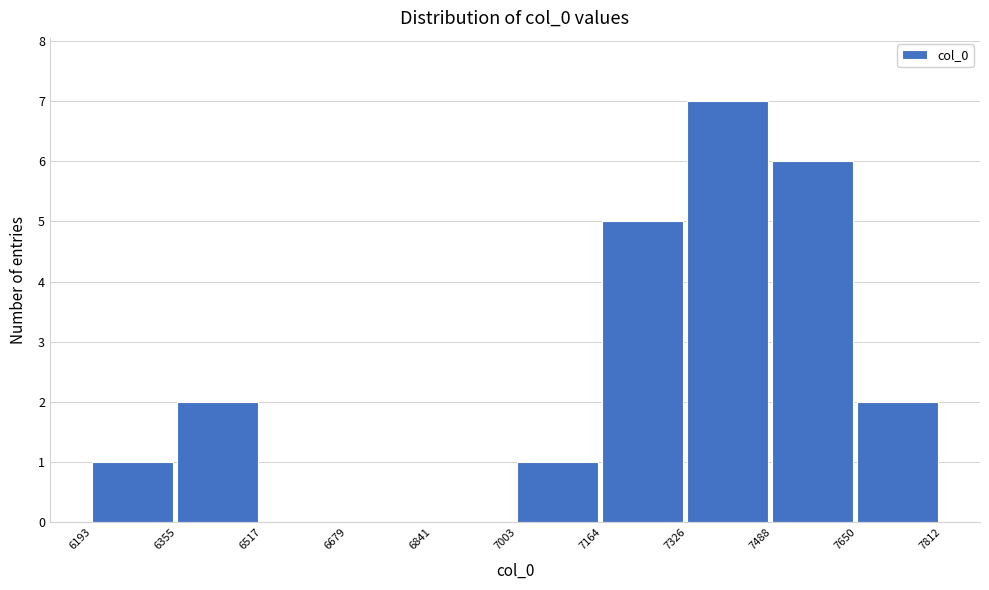

Reading left to right, list every bar in this chart as the range it spans on the x-axis followed by its height. The values are not printed on the chart, so give them approximately, as read against the axis.

6193 to 6355: 1
6355 to 6517: 2
6517 to 6679: 0
6679 to 6841: 0
6841 to 7003: 0
7003 to 7164: 1
7164 to 7326: 5
7326 to 7488: 7
7488 to 7650: 6
7650 to 7812: 2